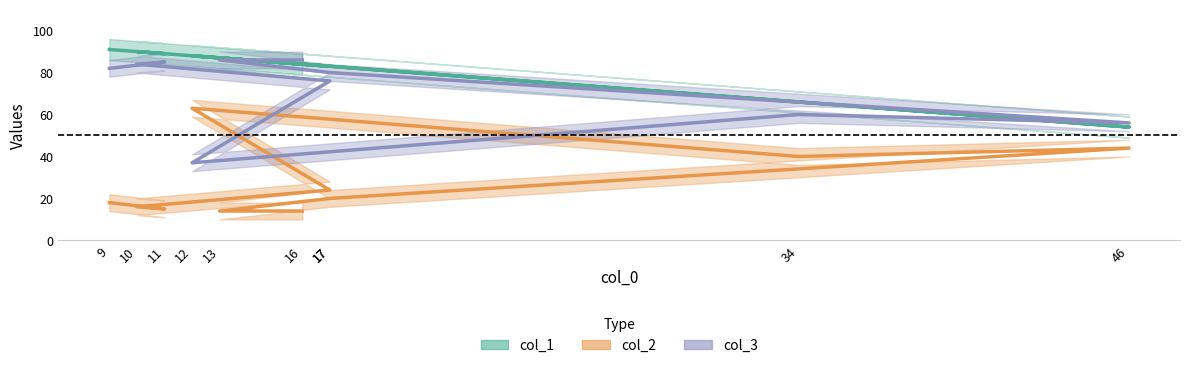

Read the col_3 value at 12.

63